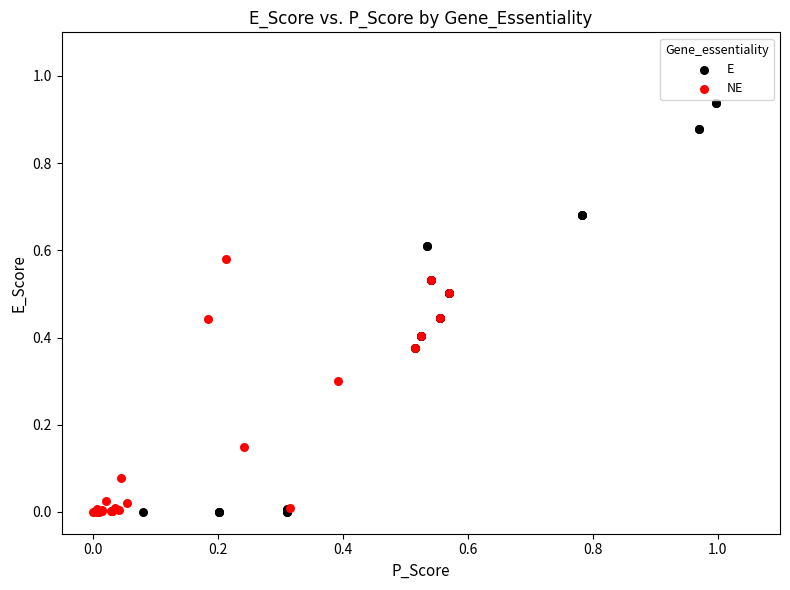

Which series reaches the maximum Y coordinate?

E